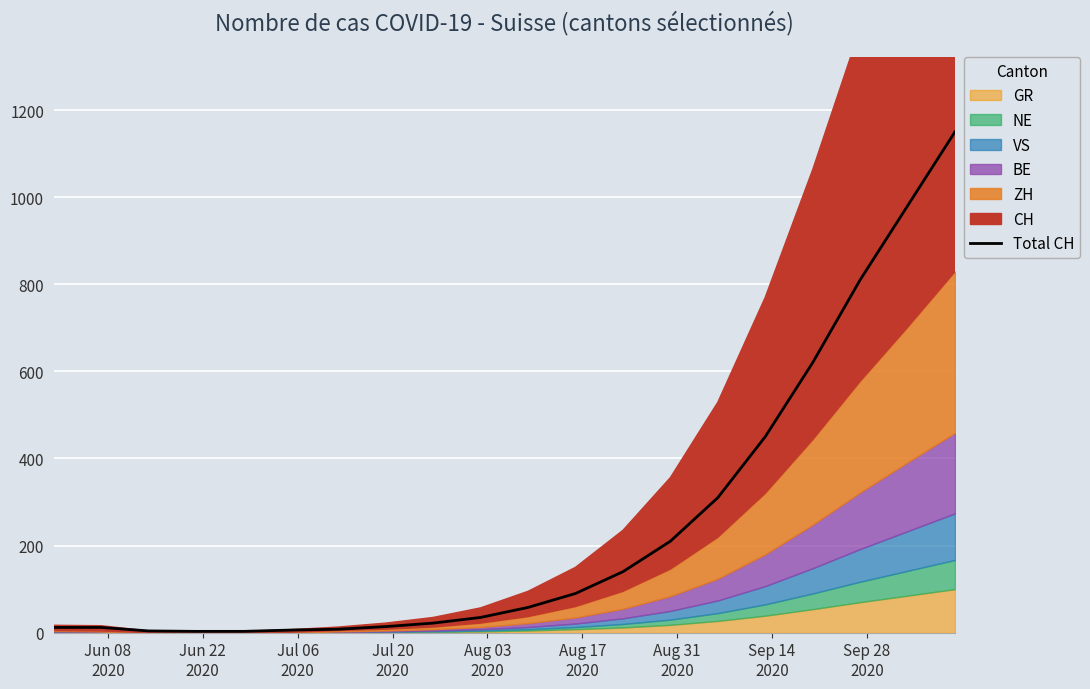

What is the maximum value for Total CH?

1150